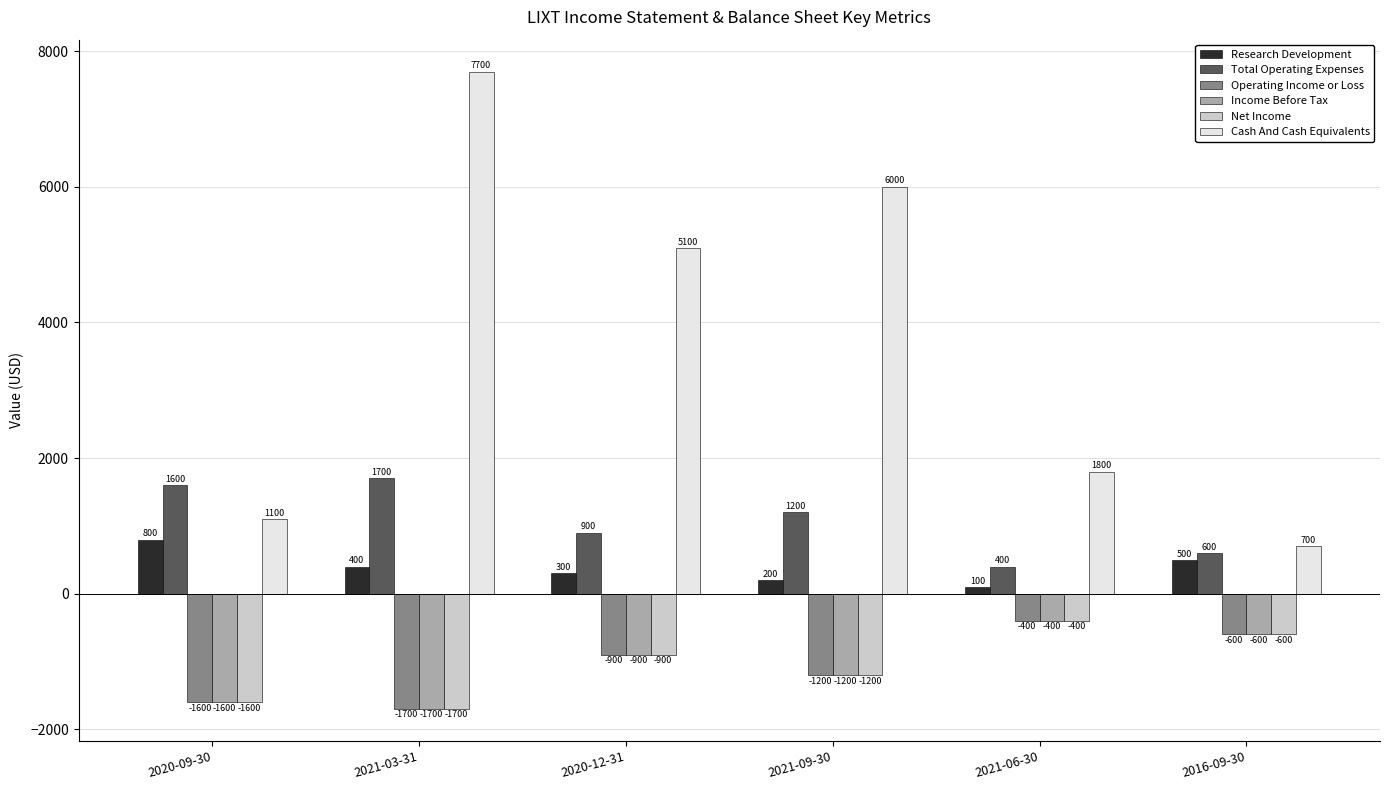

What is the label of the 2nd bar from the left?

2021-03-31